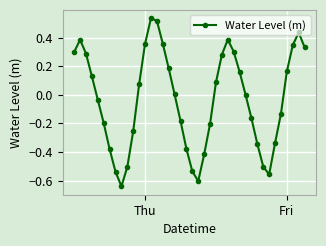

How many points are lower than both their immediate neighbors (excluding endpoints)?

3